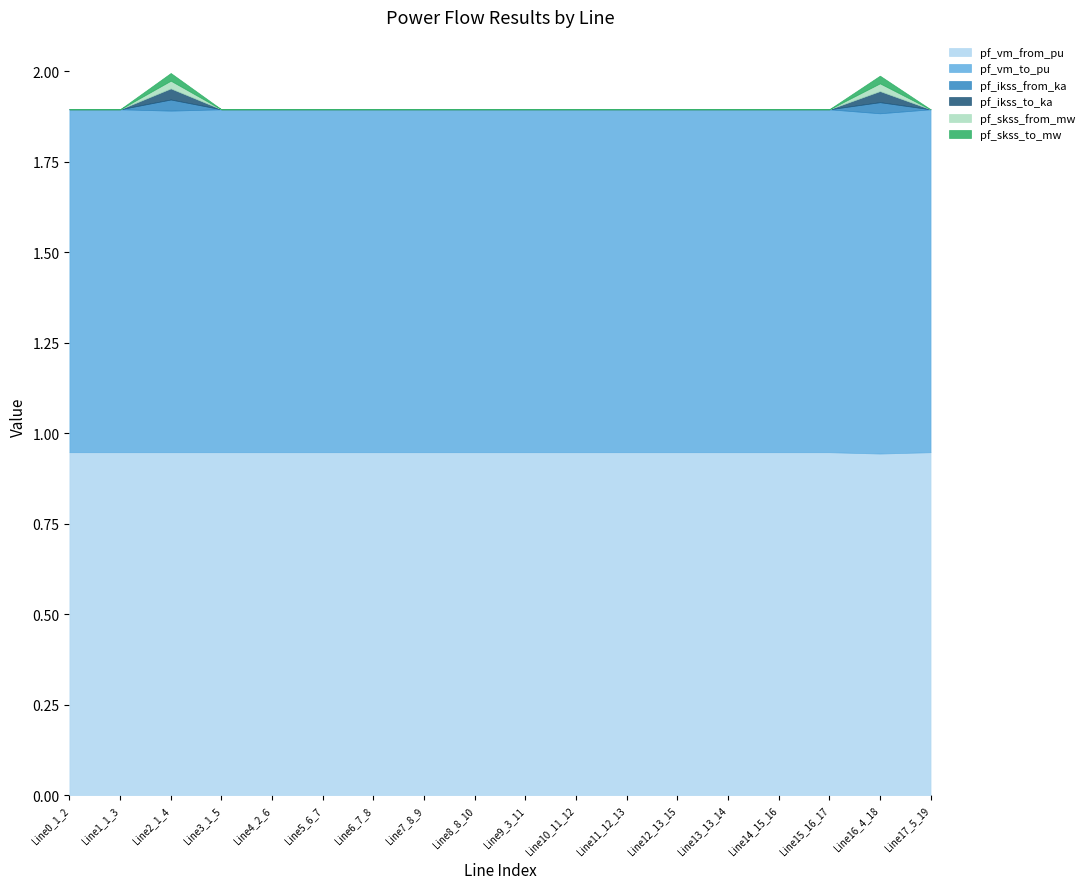

What is the difference between the highest and lowest values at Line14_15_16?

0.9